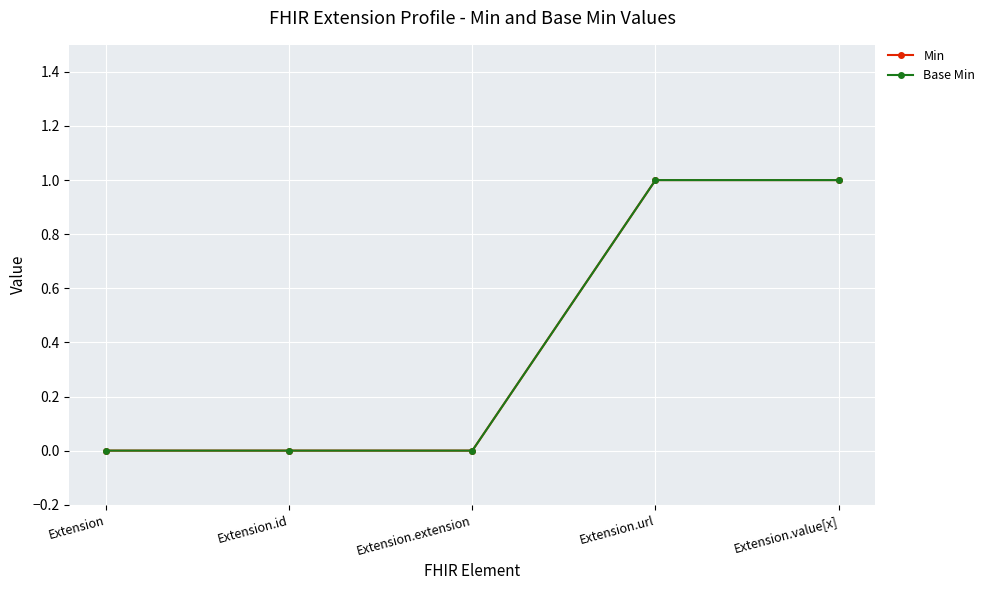

What is the difference between the maximum and second lowest values in the Base Min series?

1